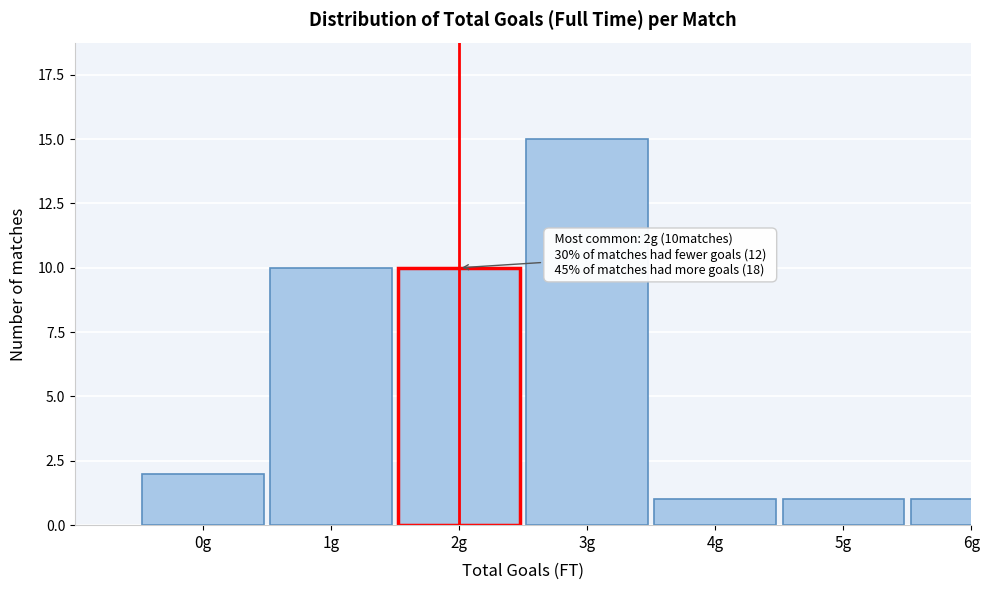

Reading left to right, transcribe all the data shown in this chart.

0g=2	1g=10	2g=10	3g=15	4g=1	5g=1	6g=1